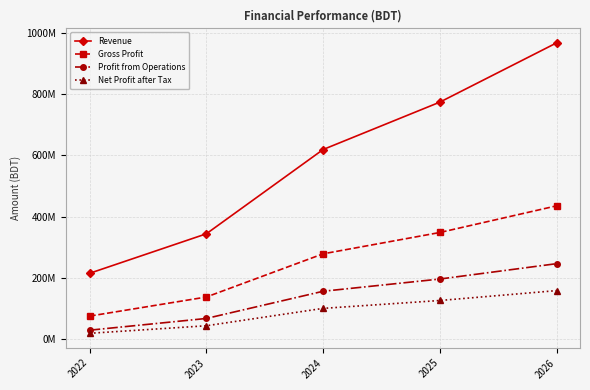

Where does the Net Profit after Tax series first go above 100514014?

2025